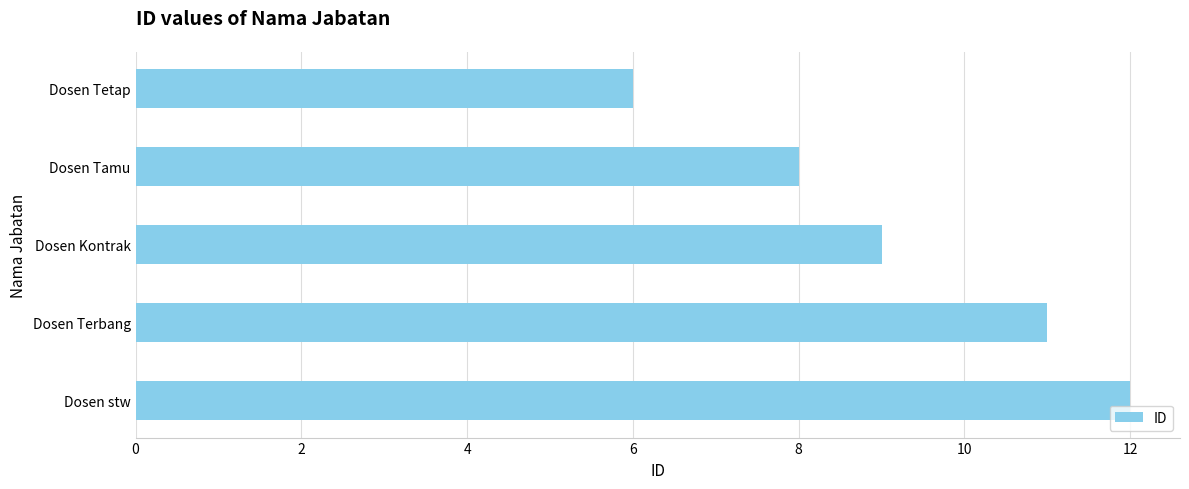

Reading top to bottom, what are all the values shown in this chart?

Dosen Tetap=6	Dosen Tamu=8	Dosen Kontrak=9	Dosen Terbang=11	Dosen stw=12